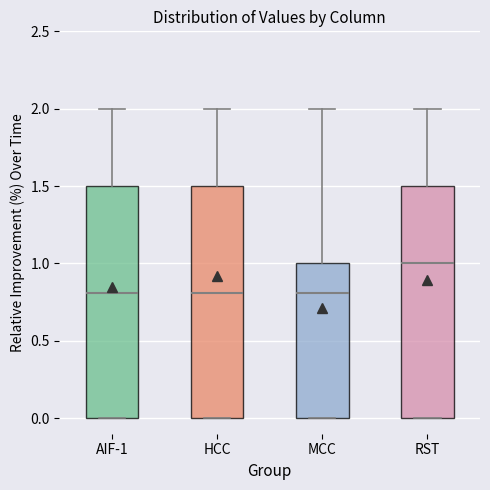

Reading left to right, read every box against the y-axis: the position of its median line, the range the box covers, and the ends of its whiskers. The values are not printed on the chart, so give them approximately, as read against the axis.

AIF-1: median 0.8, box 0.0 to 1.5, whiskers 0.0 to 2.0
HCC: median 0.8, box 0.0 to 1.5, whiskers 0.0 to 2.0
MCC: median 0.8, box 0.0 to 1.0, whiskers 0.0 to 2.0
RST: median 1.0, box 0.0 to 1.5, whiskers 0.0 to 2.0